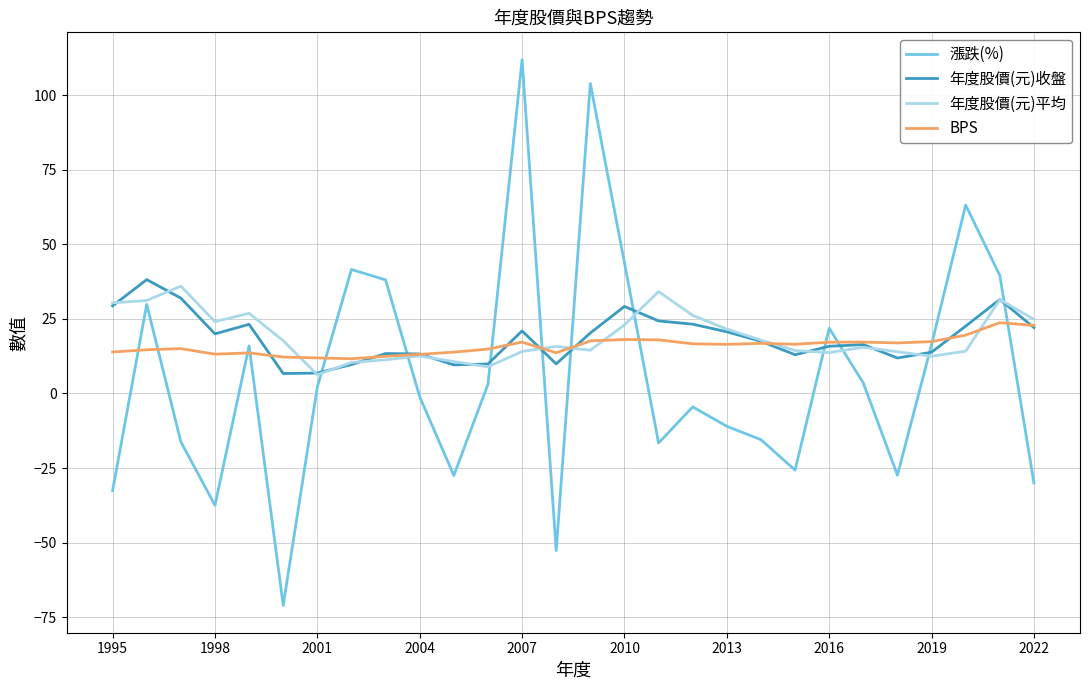

Count the number of categories in the chart.

28